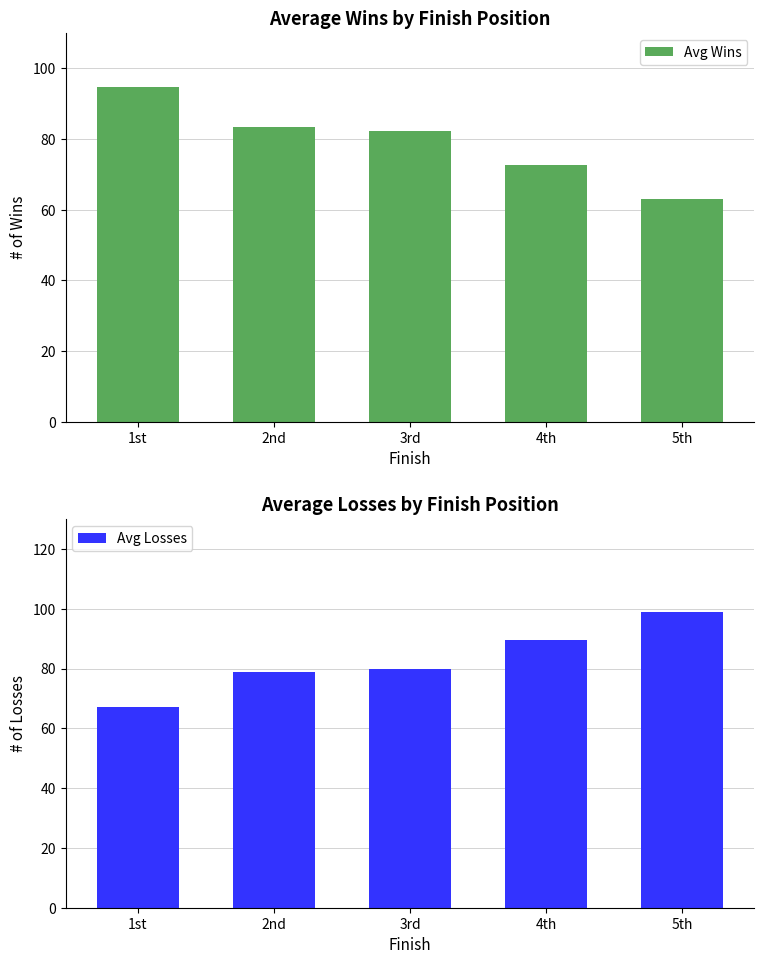

What is the total value across all series at 4th?

162.0